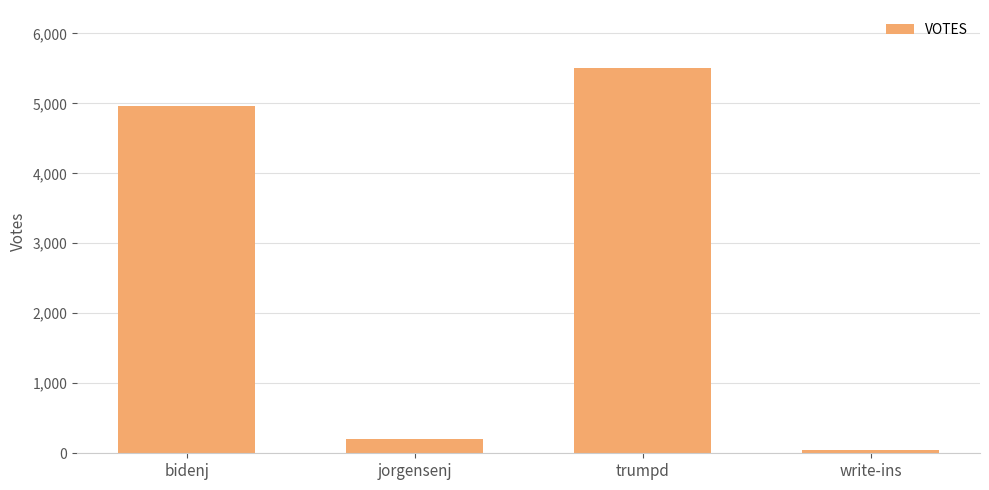

What is the value of the 2nd bar from the left?

209